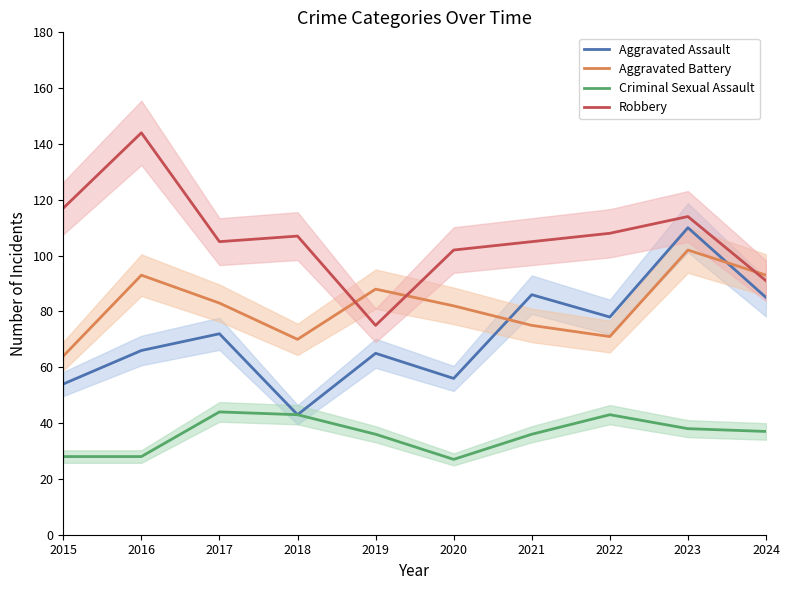

What is the greatest value displayed?

144